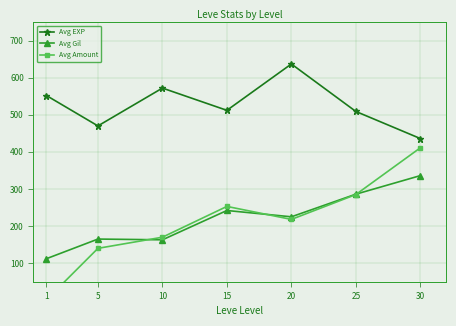

Between 25 and 10, which is larger?

10